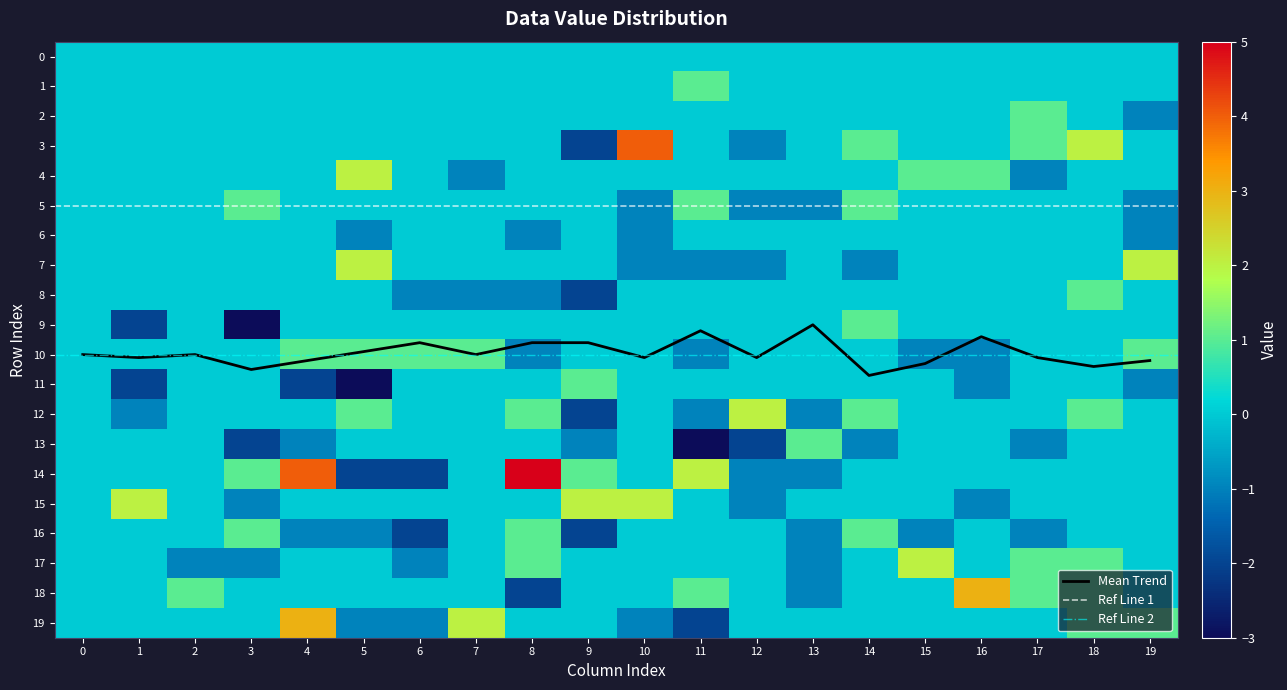

What is the highest value of the Mean Trend series?

10.7